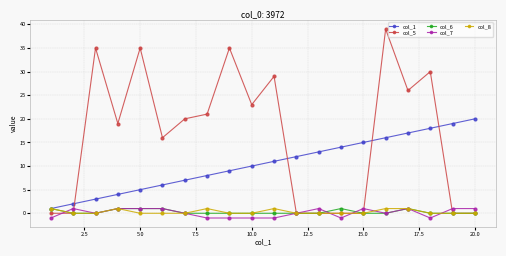

How many lines are shown in the chart?

5